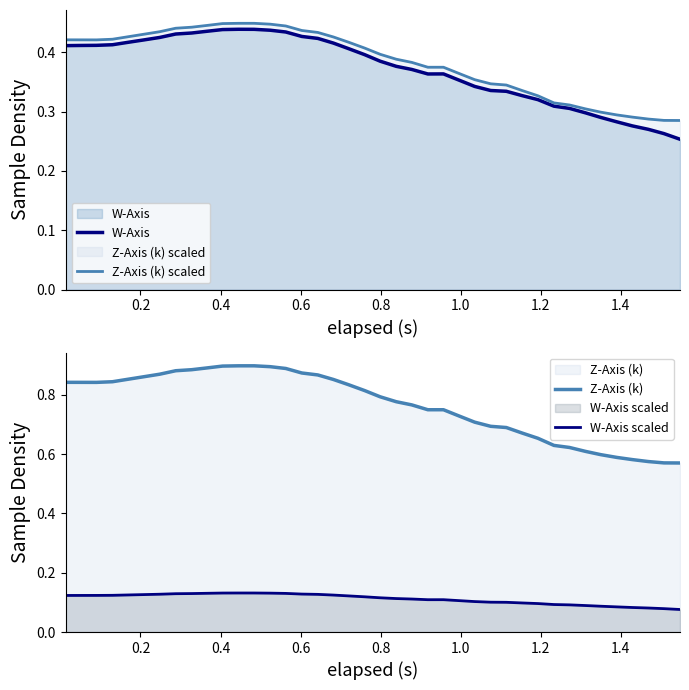

What is the smallest value displayed?

0.1